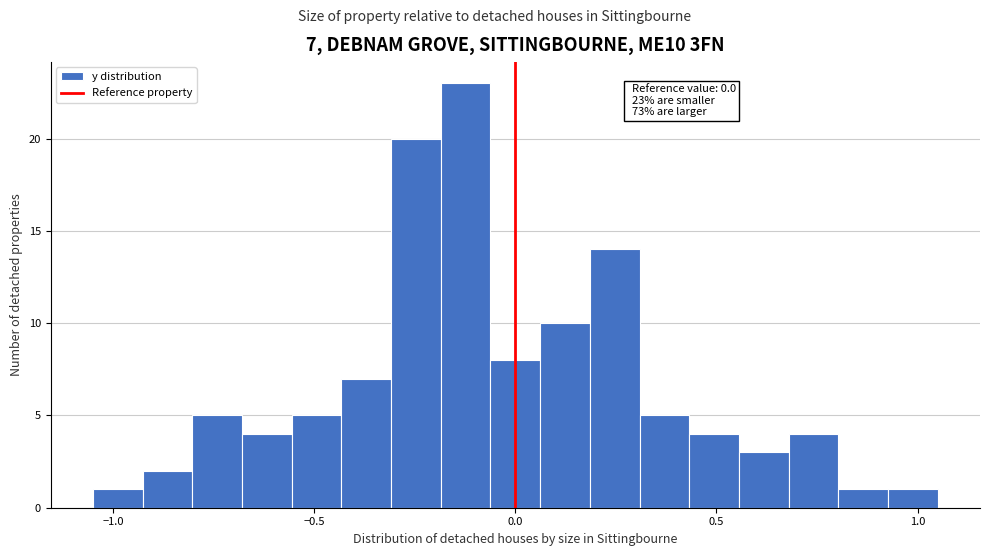

Around what value on the x-axis is the tallest bar? Give the approximate position of its centre, as read against the axis.

-0.10